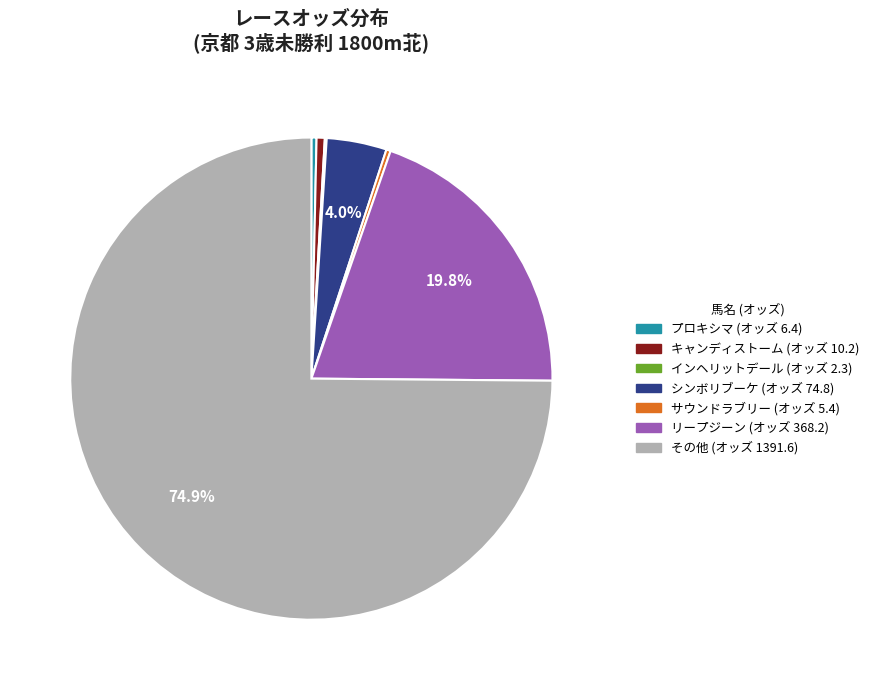

To the nearest percent, what is the average slice percentage?

14%